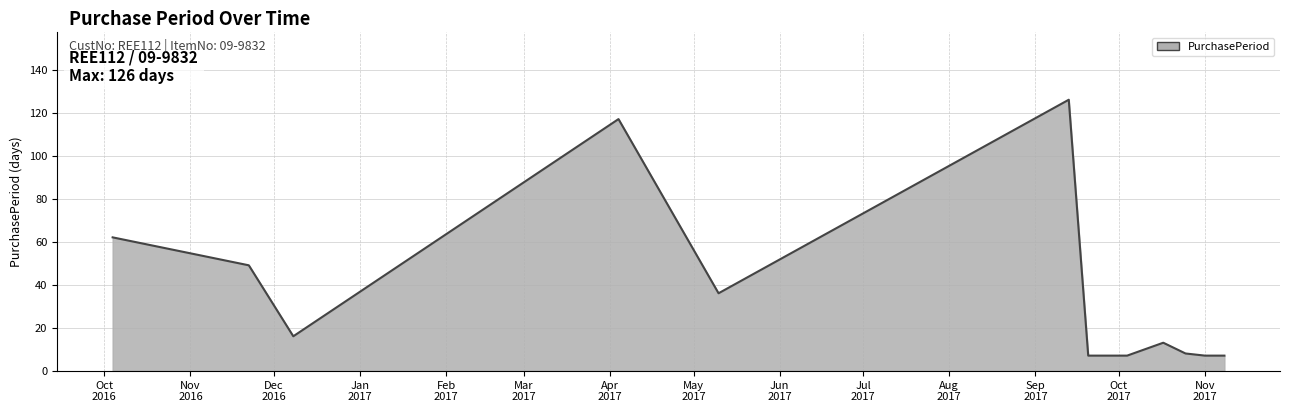

How many lines are shown in the chart?

1